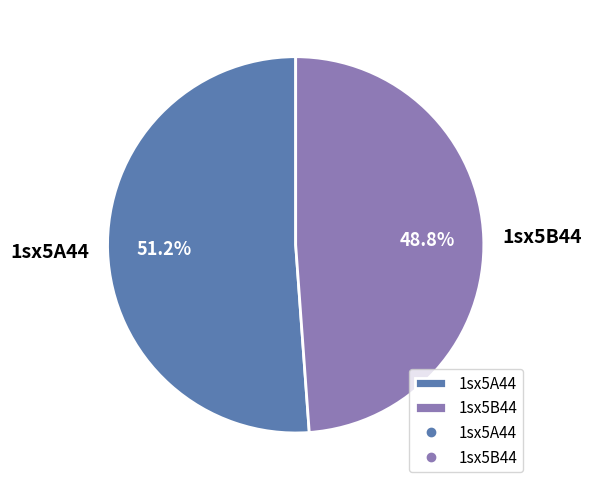

Is 1sx5A44 the majority of the pie?

Yes